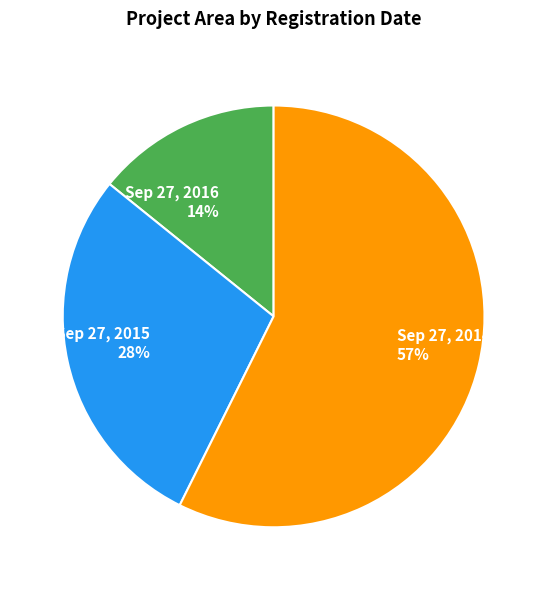

What is the ratio of the value at Sep 27, 2016 to the value at Sep 27, 2014?

0.2